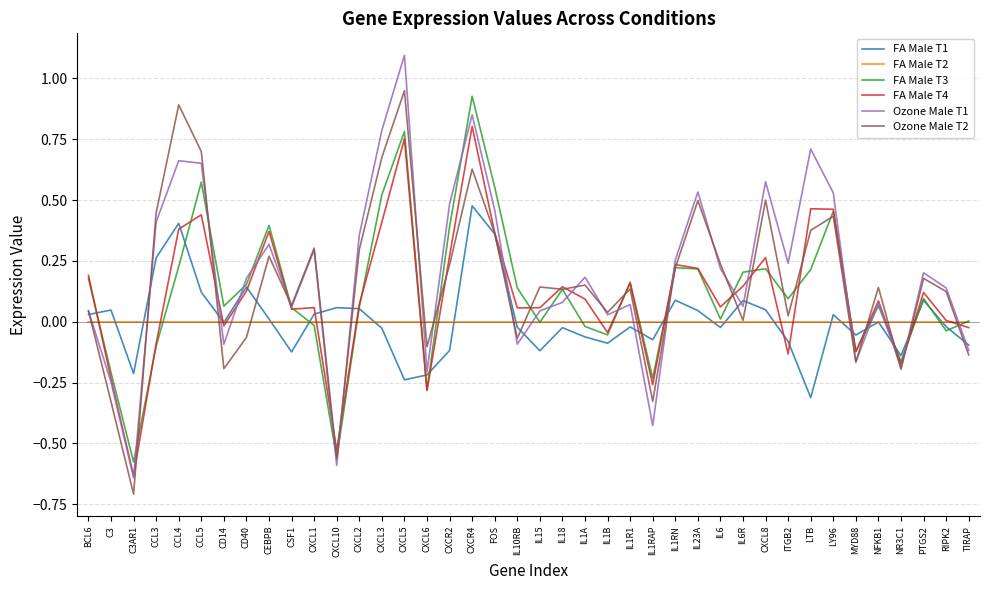

Which series has the widest spread of values?

Ozone Male T1